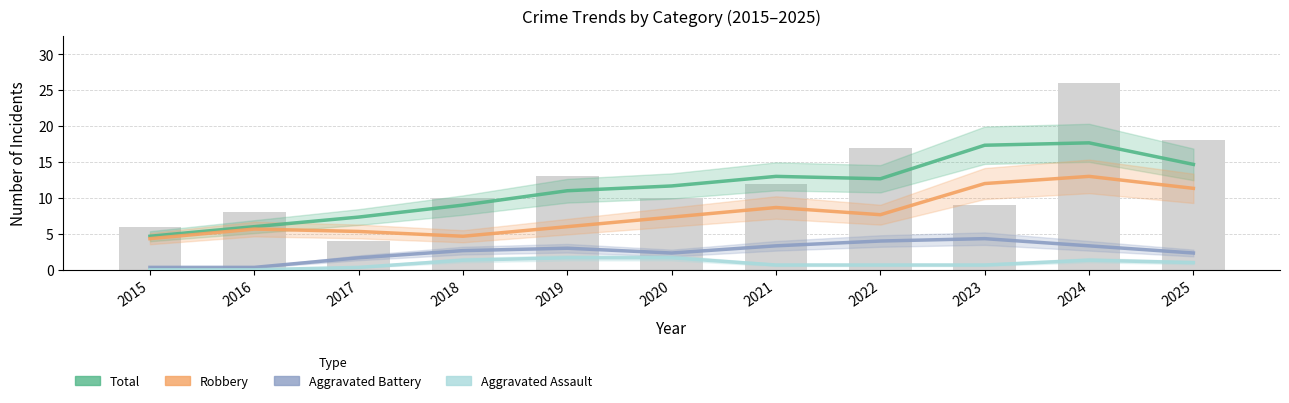

Which series has the largest total across all categories?

Total